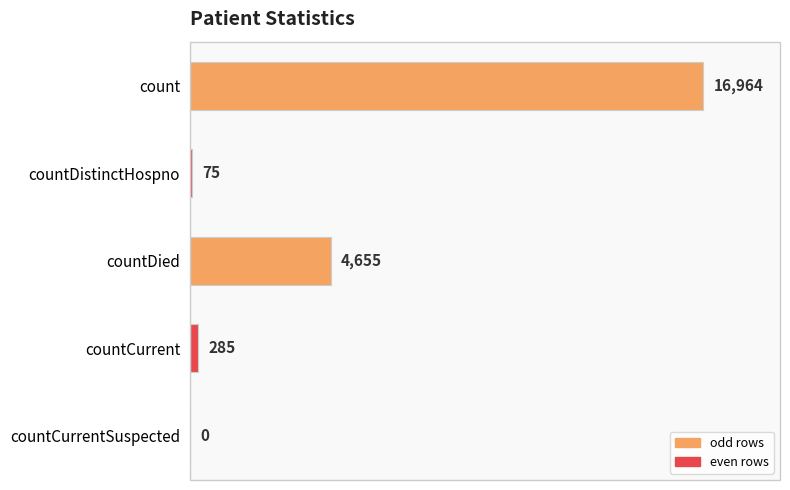

Read the value at countDied, to the nearest 10.

4660